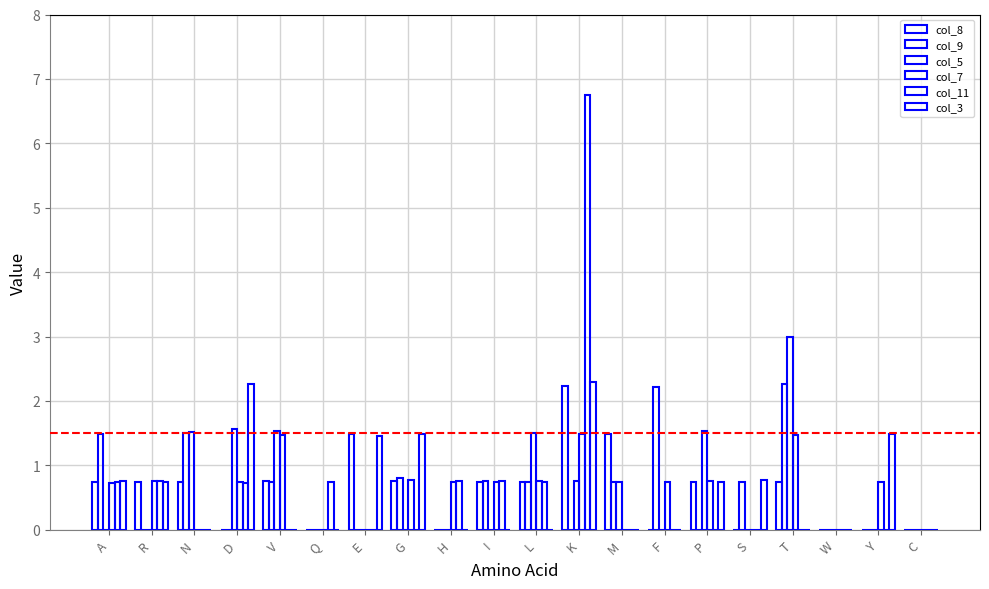

What is the spread (max minus min) of values at V?

1.5